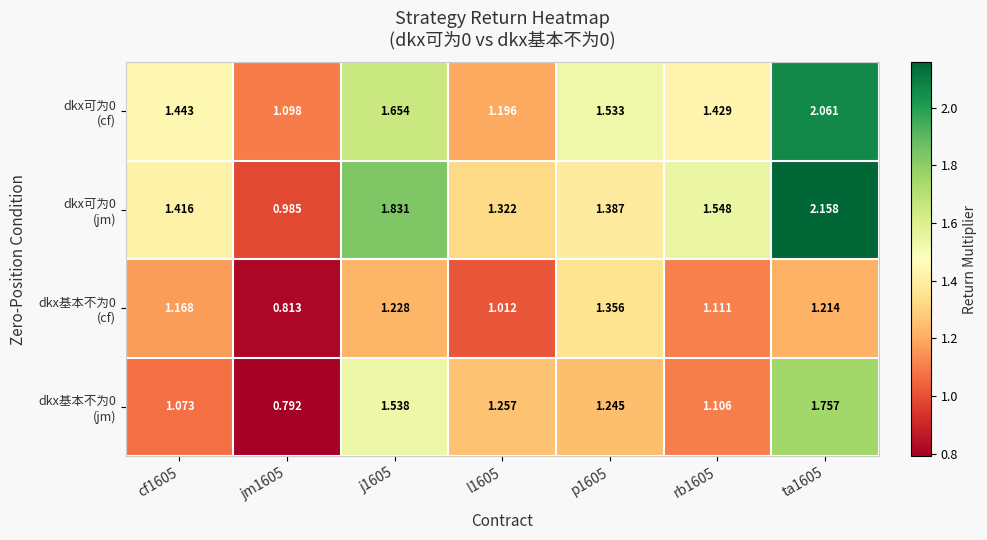

How many categories are shown in the chart?

7